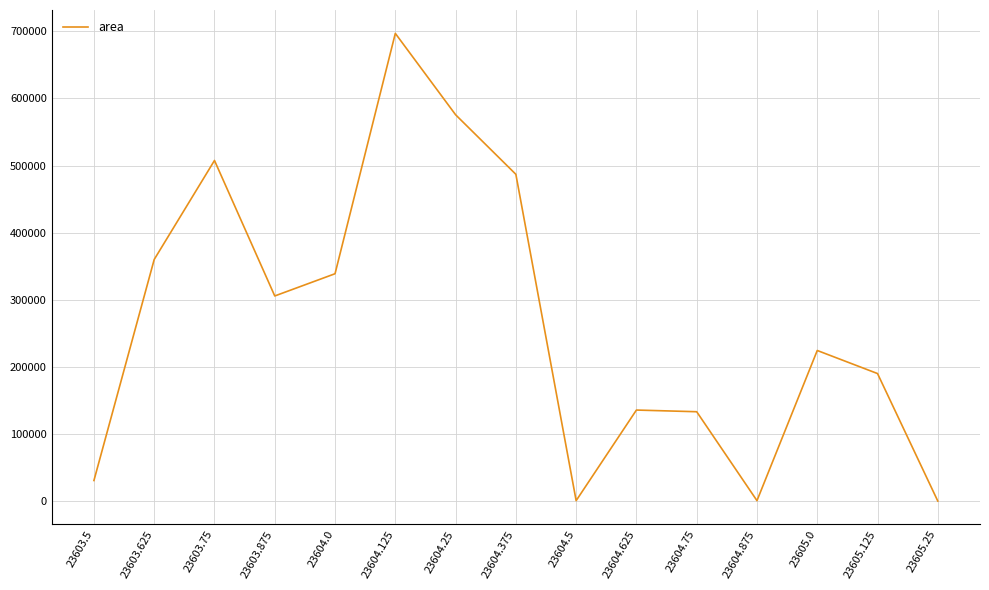

What is the ratio of the value at 23603.75 to the value at 23604.125?

0.7